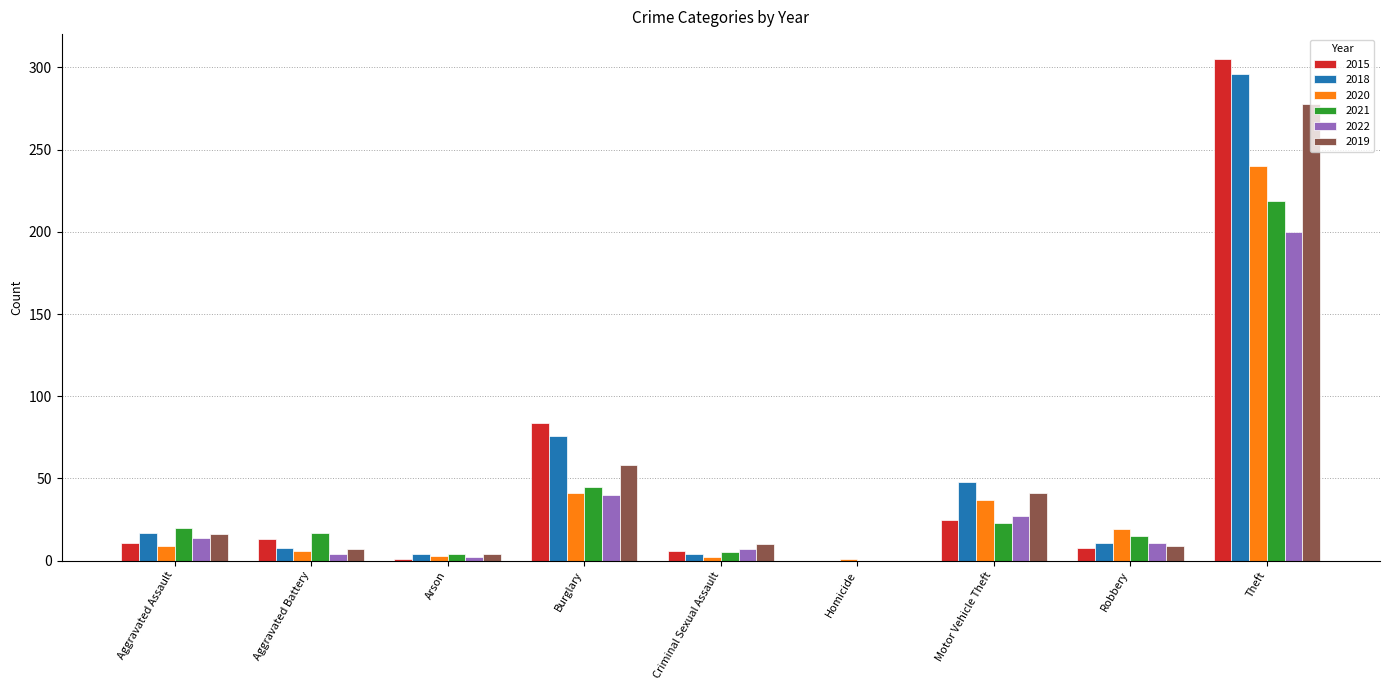

What is the sum of all 2019 values?

423